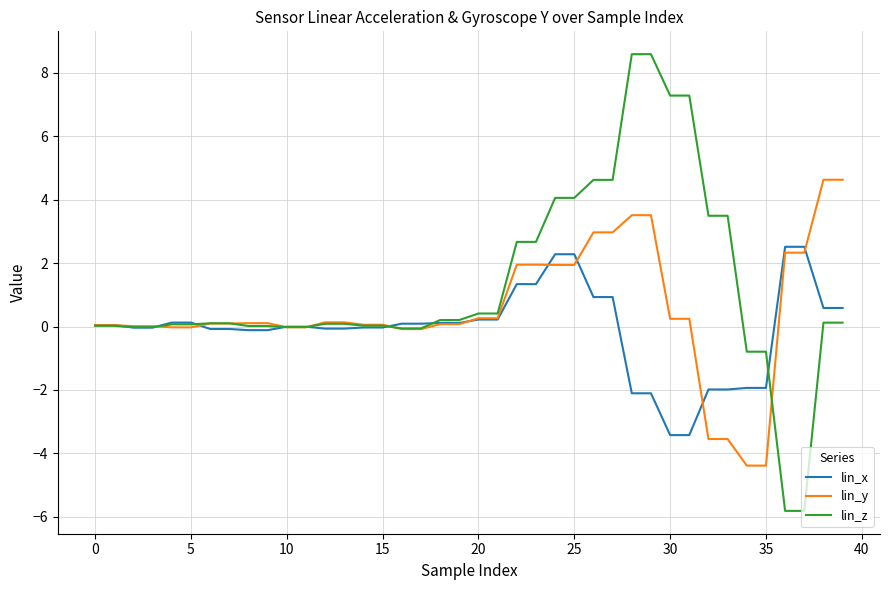

What is the minimum value for lin_y?

-4.4